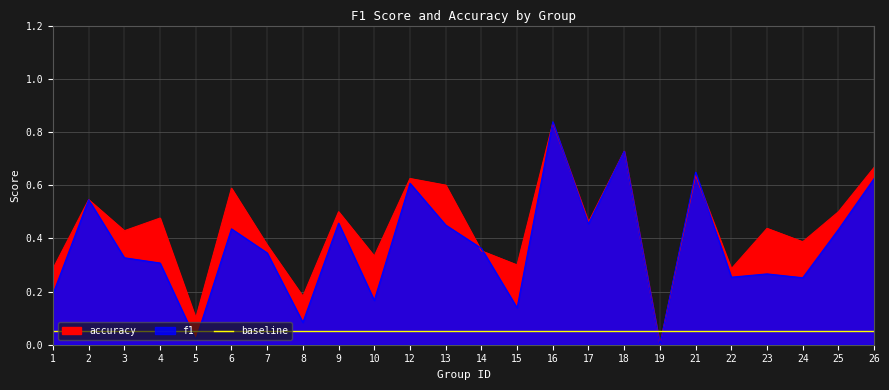

The value of accuracy at 7 is 0.5. True or false?

False